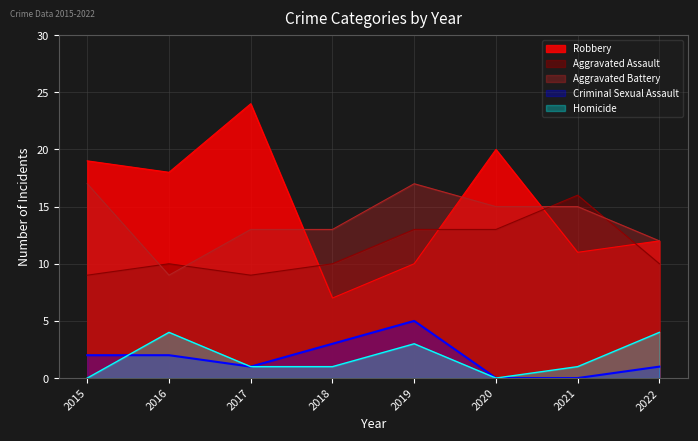

Between 2020 and 2022, which series saw the biggest shift?

Robbery